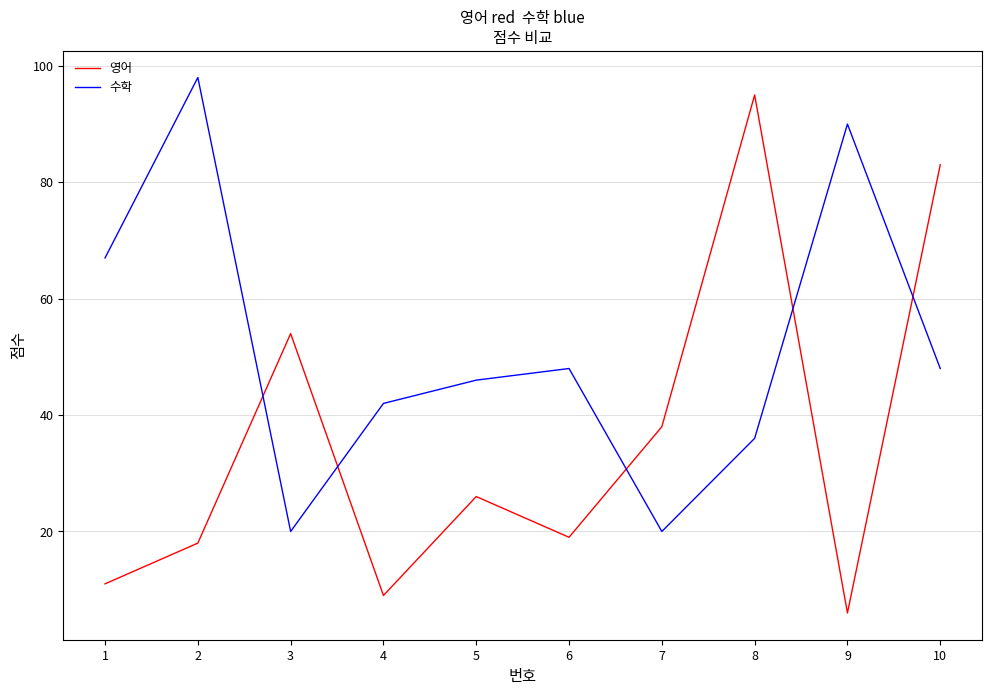

What is the minimum value for 수학?

20